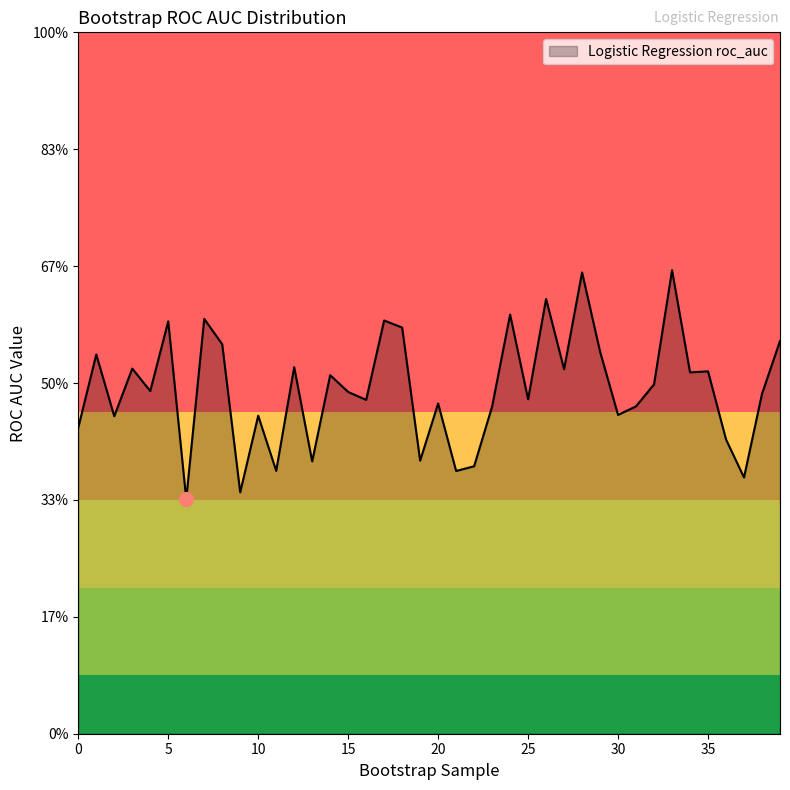

True or false: the data has more than 2 interior local peaks.

True